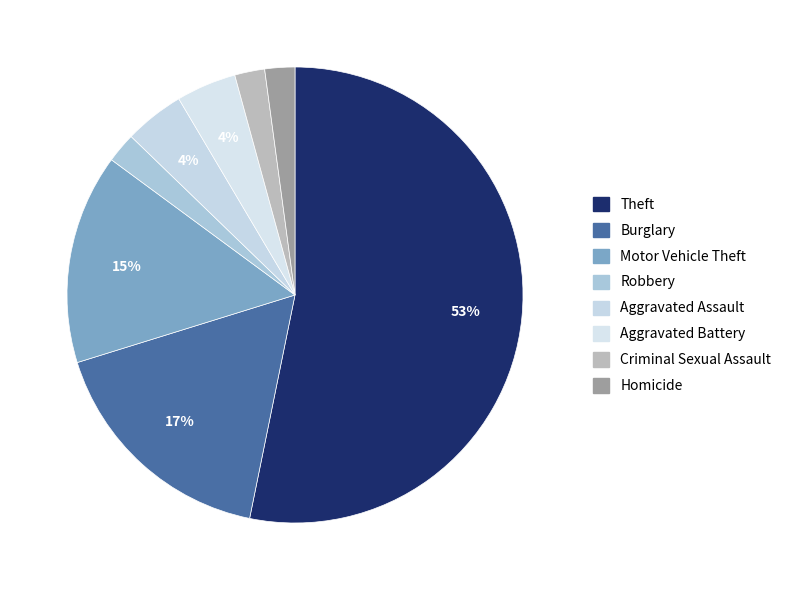

Does any single category account for the majority?

Yes